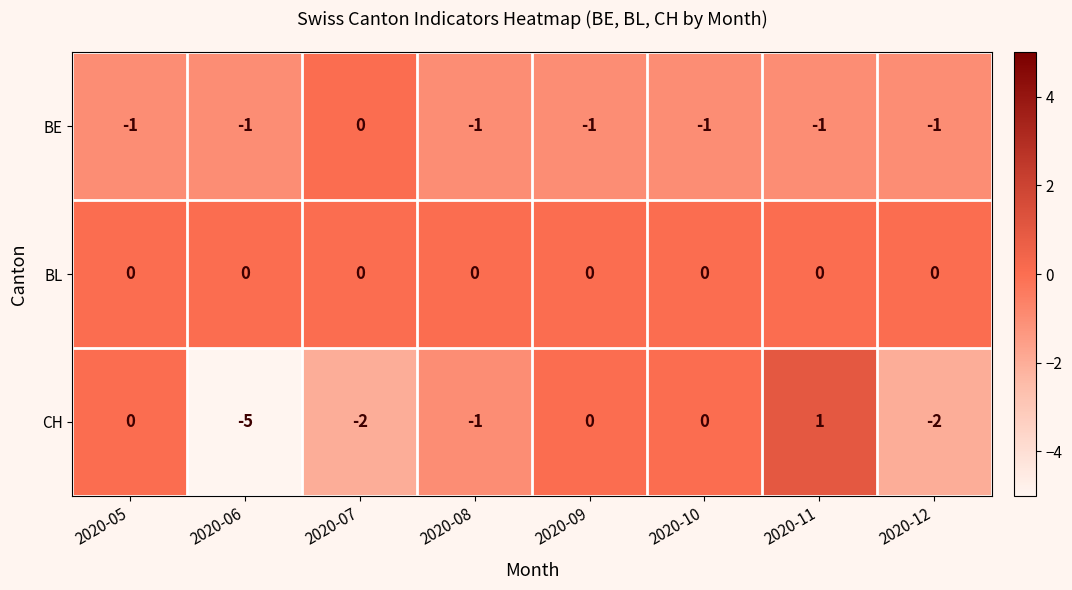

Where is BE nearest to the value 0?

2020-07